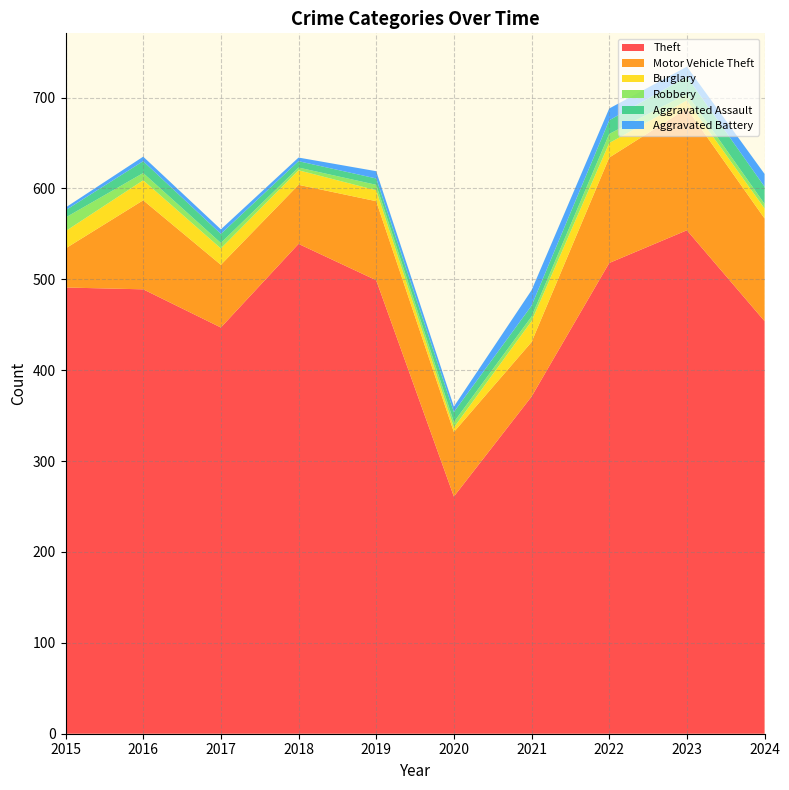

Reading left to right, transcribe all the data shown in this chart.

Theft: 2015=491	2016=489	2017=447	2018=539	2019=499	2020=261	2021=371	2022=518	2023=554	2024=454
Motor Vehicle Theft: 2015=43	2016=98	2017=69	2018=65	2019=87	2020=71	2021=60	2022=116	2023=134	2024=113
Burglary: 2015=19	2016=22	2017=18	2018=16	2019=12	2020=5	2021=23	2022=16	2023=9	2024=11
Robbery: 2015=15	2016=8	2017=6	2018=3	2019=6	2020=6	2021=5	2022=10	2023=7	2024=5
Aggravated Assault: 2015=8	2016=13	2017=10	2018=7	2019=7	2020=11	2021=12	2022=15	2023=19	2024=19
Aggravated Battery: 2015=3	2016=5	2017=5	2018=4	2019=8	2020=6	2021=17	2022=13	2023=11	2024=14